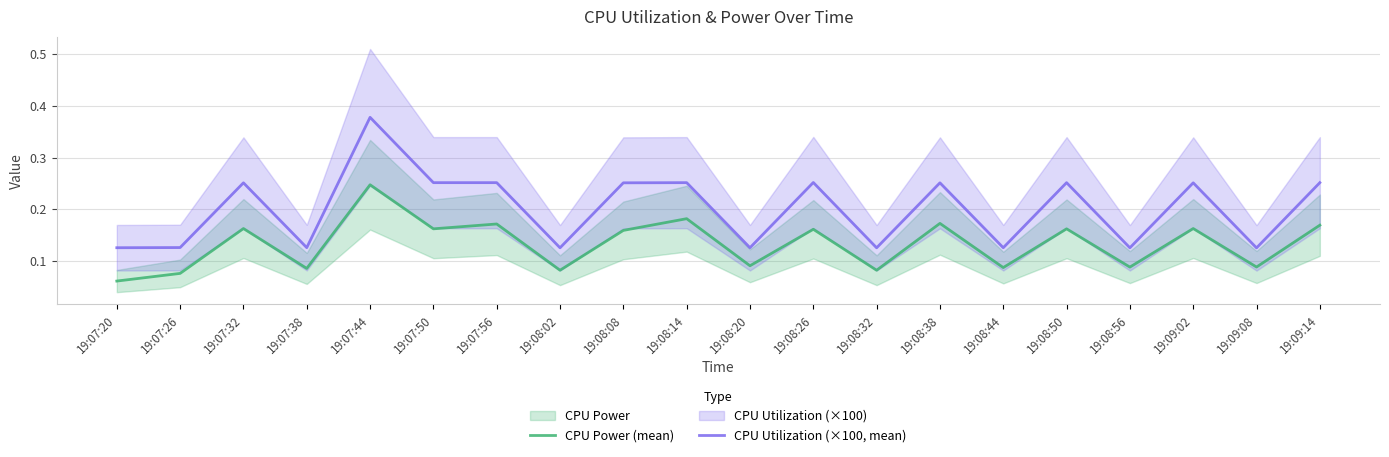

What is the label of the 9th point from the left?

19:08:08